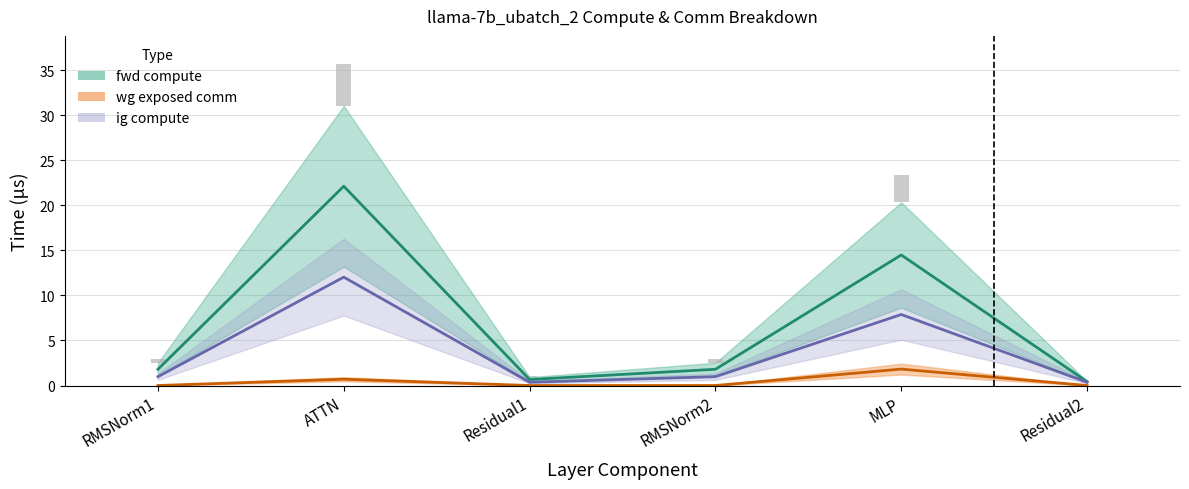

What is the label of the 6th bar from the left?

Residual2